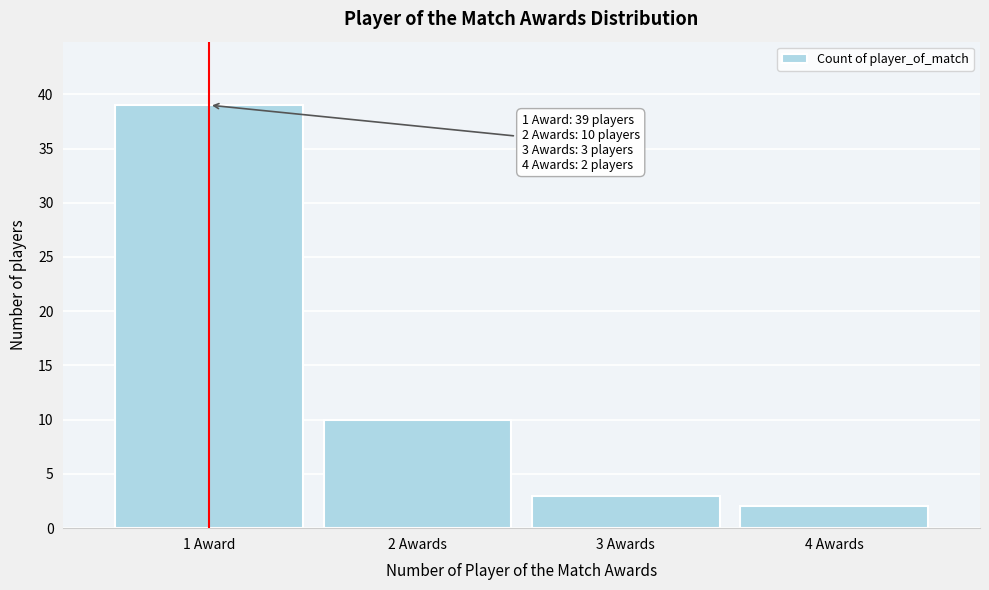

Reading right to left, transcribe all the data shown in this chart.

2	3	10	39